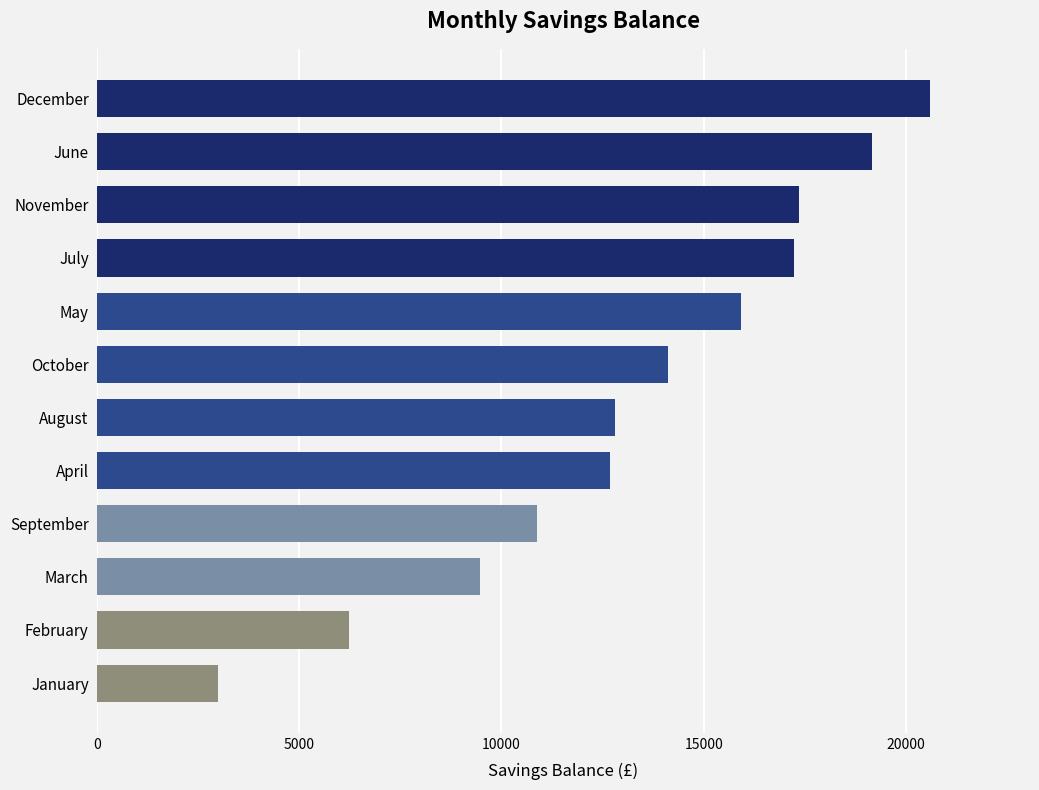

How many data points are less than 14110?

6